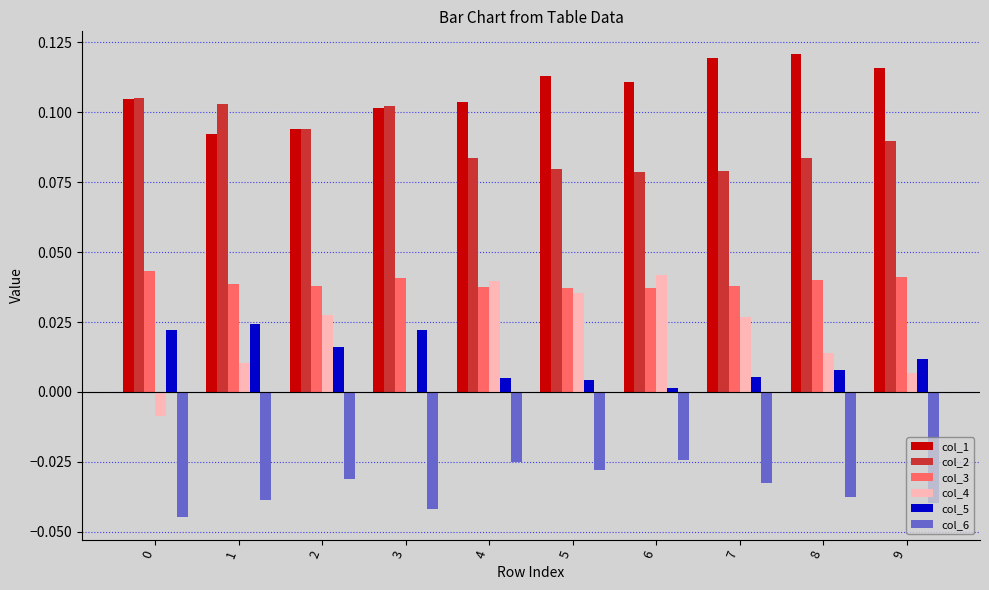

The value of col_4 at 2 is 0.0. True or false?

True